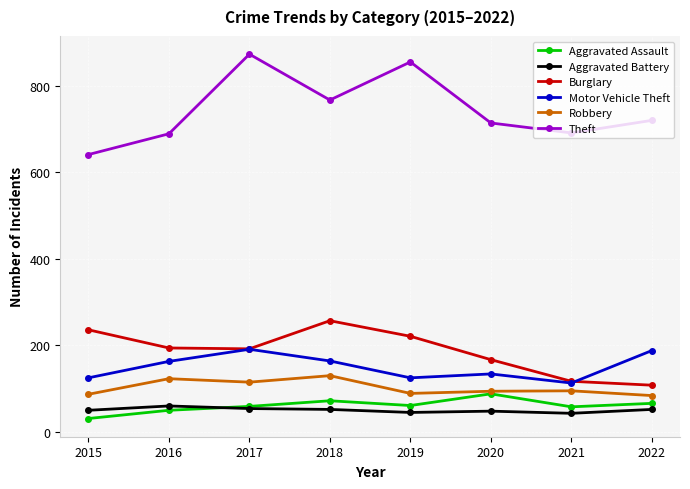

At which category does Theft reach its first local peak?

2017